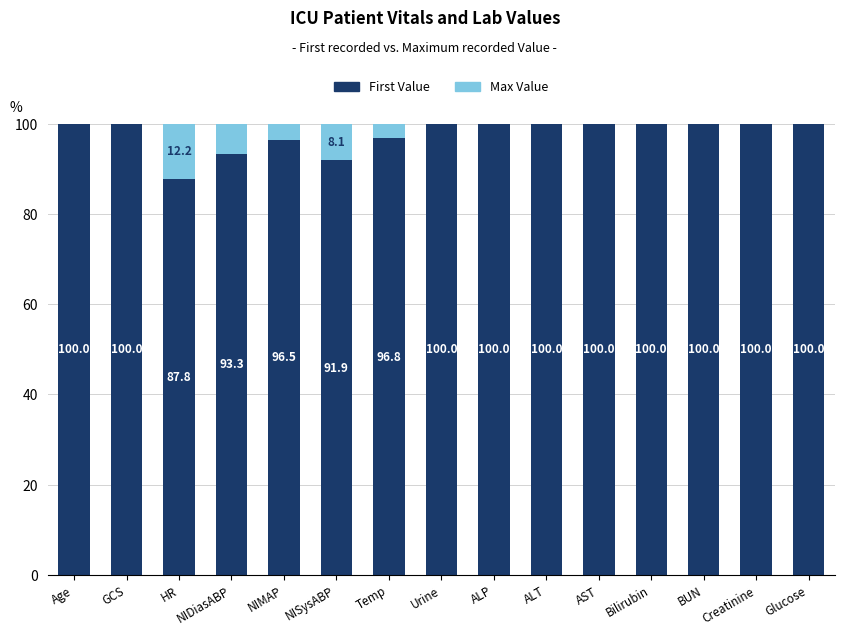

What is the sum of the First Value values at HR and Glucose?

187.8